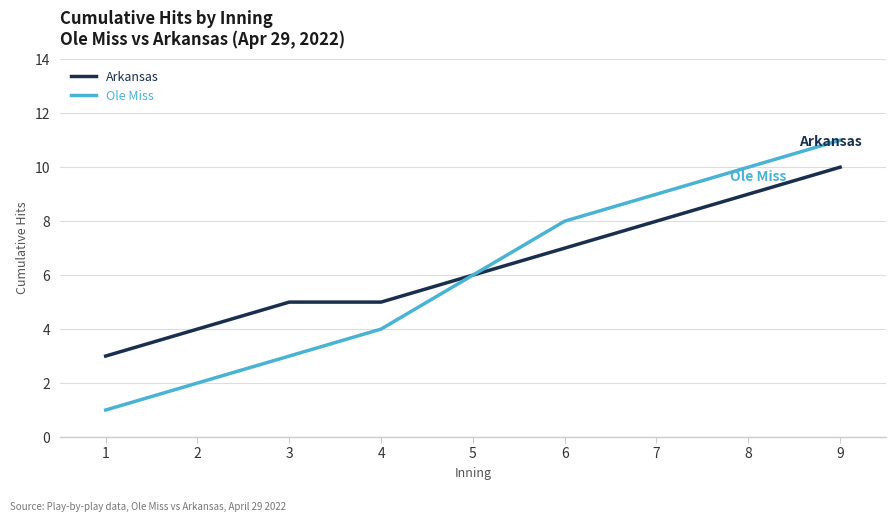

Reading left to right, transcribe all the data shown in this chart.

Arkansas: 1=3	2=4	3=5	4=5	5=6	6=7	7=8	8=9	9=10
Ole Miss: 1=1	2=2	3=3	4=4	5=6	6=8	7=9	8=10	9=11